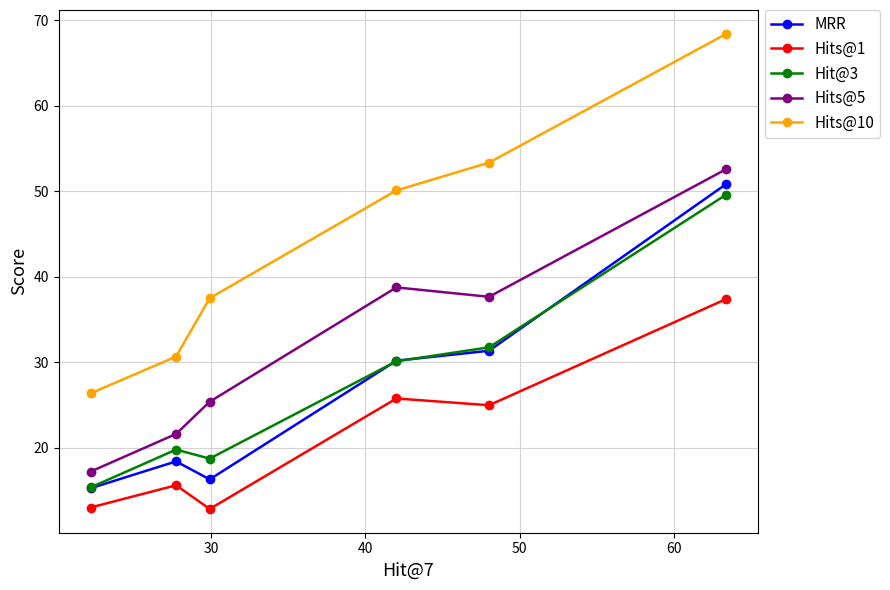

Which series has the largest total across all categories?

Hits@10